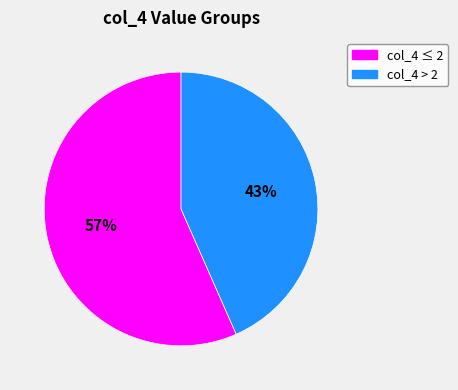

To the nearest percent, what is the average slice percentage?

50%